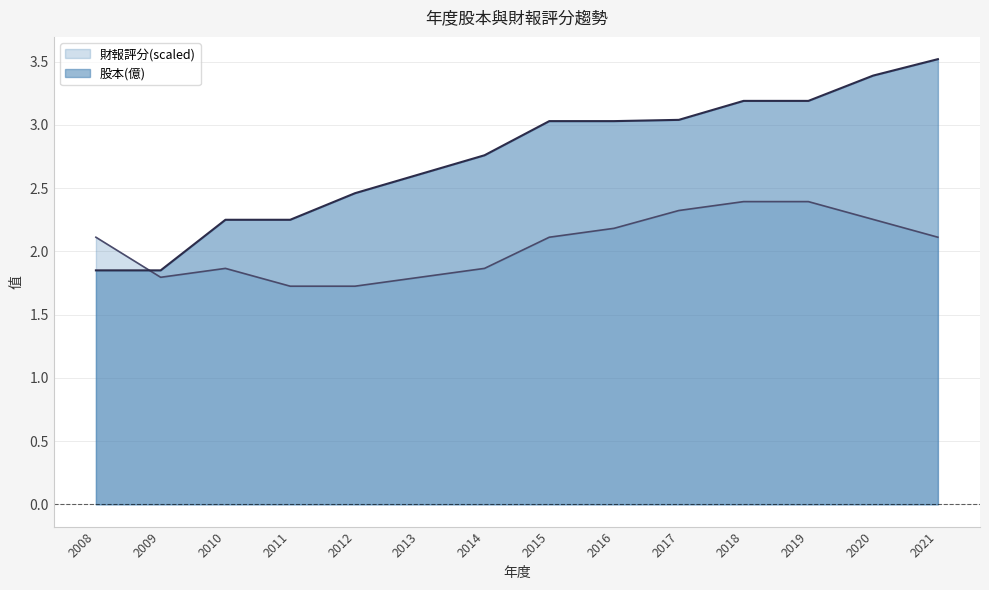

Count the 財報評分 values in the range 1 to 2.

6